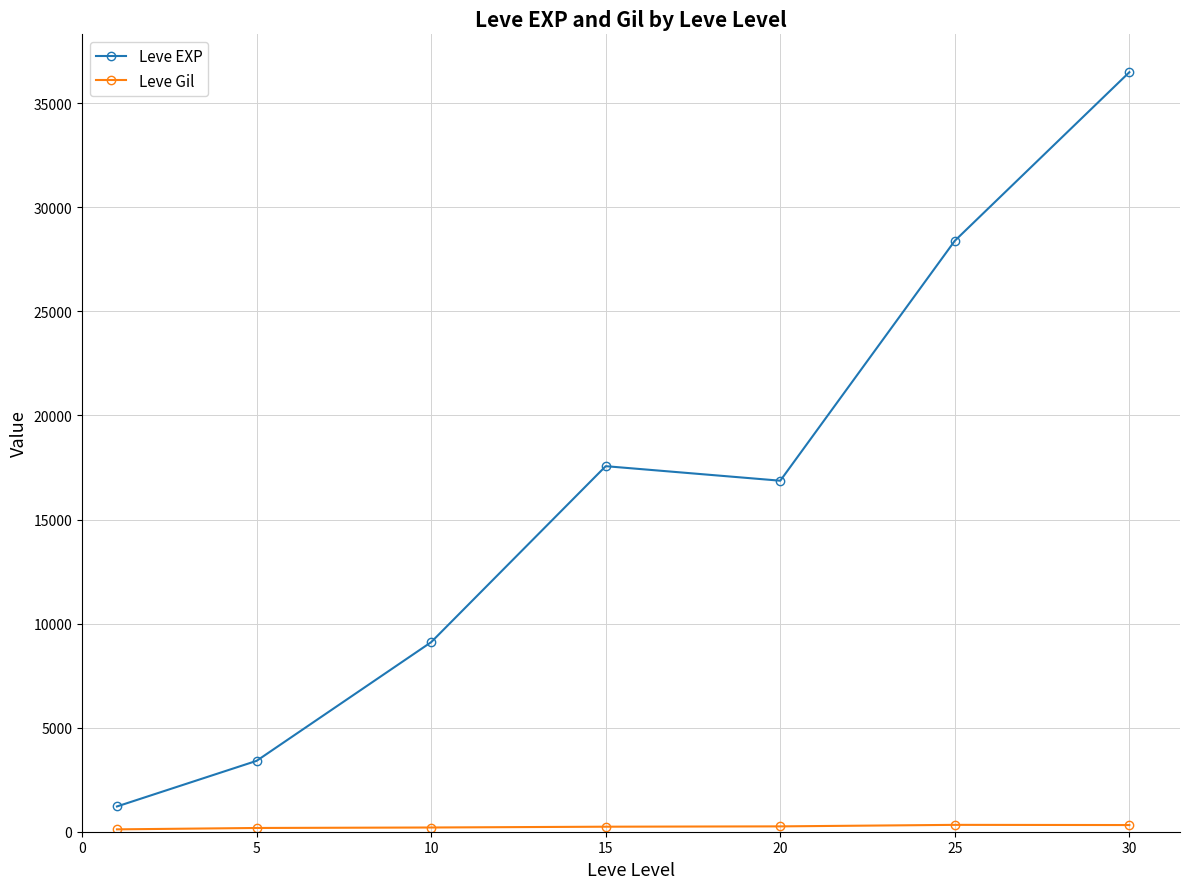

What is the value of the Leve EXP point at the 6th from the left?

28393.3